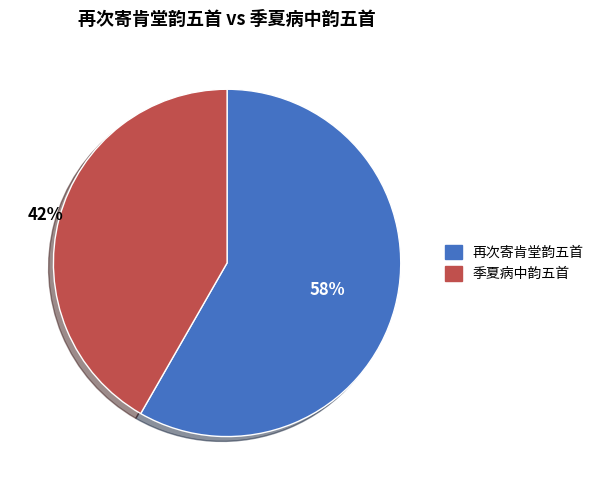

To the nearest percent, what is the average slice percentage?

50%